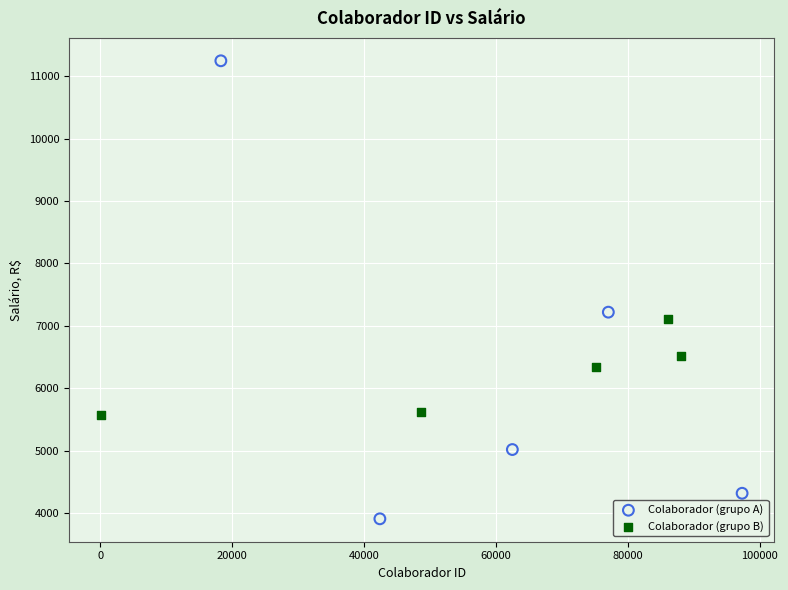

Which series reaches the minimum Y coordinate?

Colaborador (grupo A)